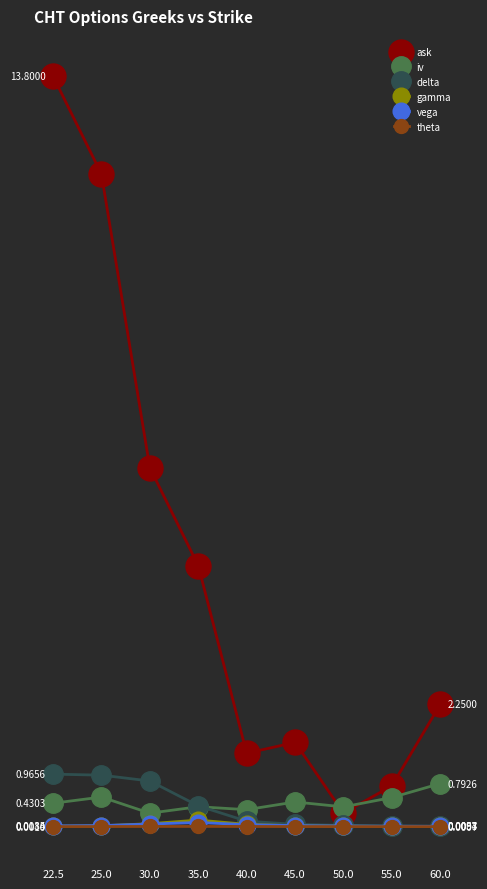

Which category has the highest value in the delta series?

22.5